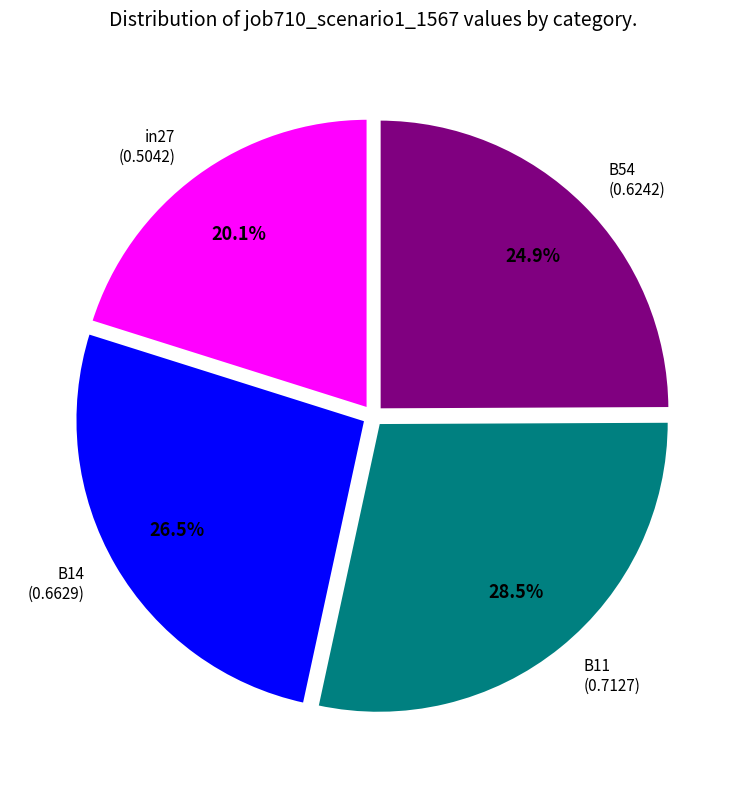

Is it true that B11 is 22% of the pie?

False